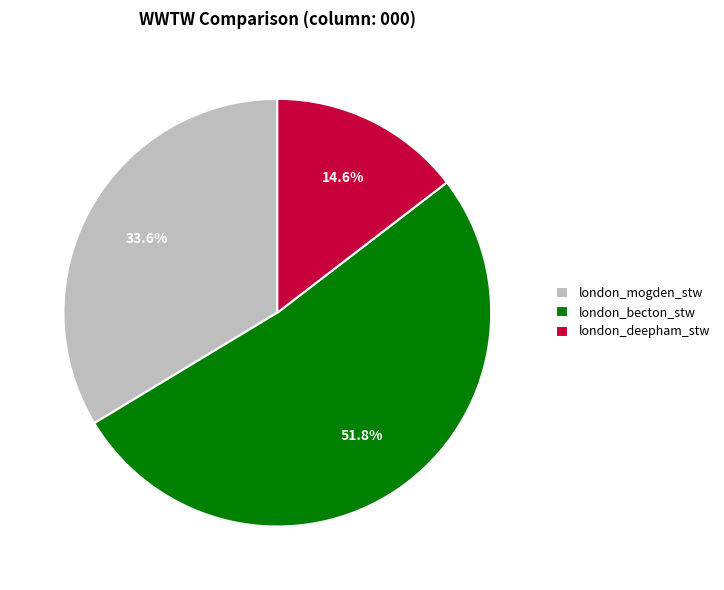

What portion of the pie excludes london_deepham_stw?

85.4%